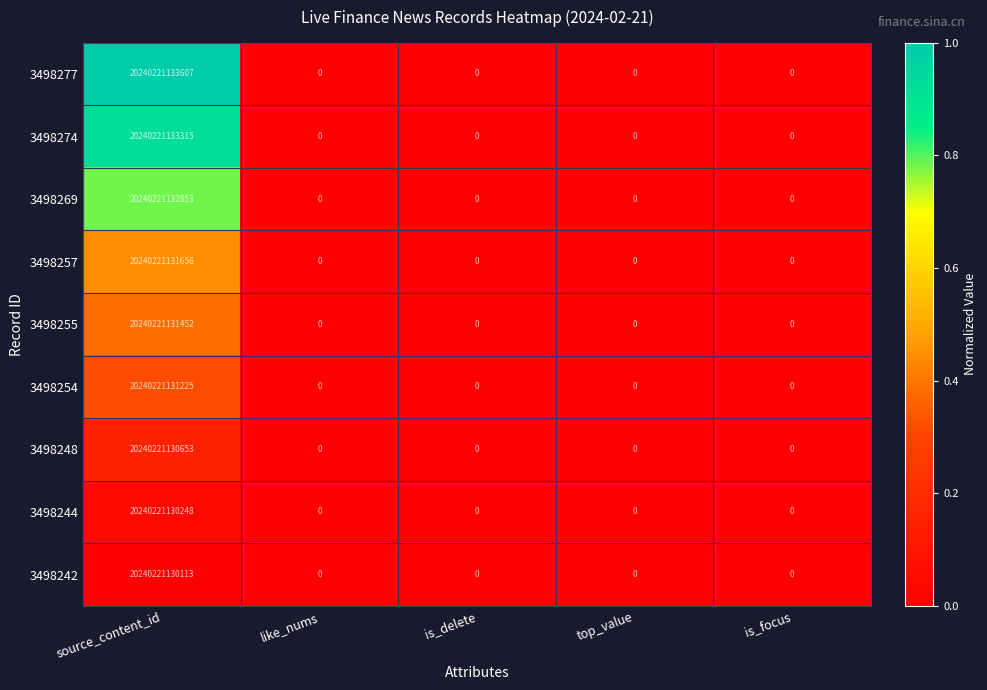

Which series has the largest total across all categories?

3498277